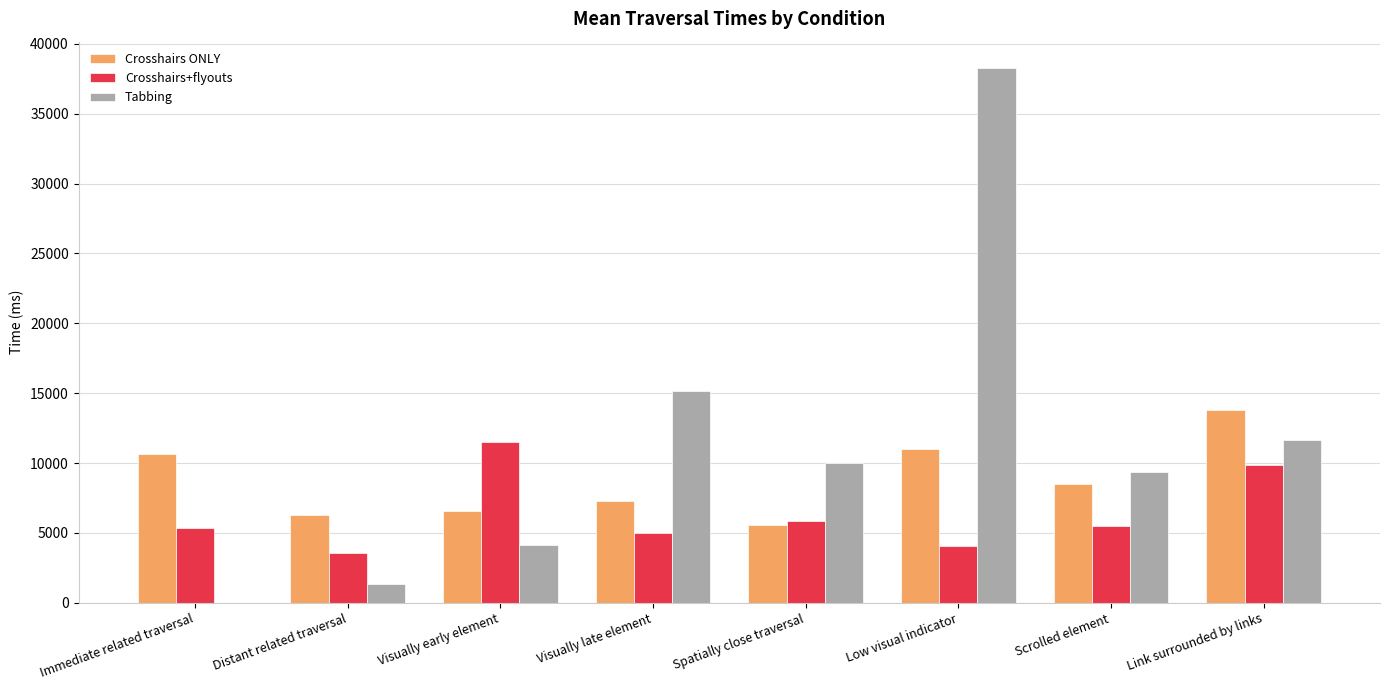

Between Low visual indicator and Scrolled element, which series saw the biggest shift?

Tabbing